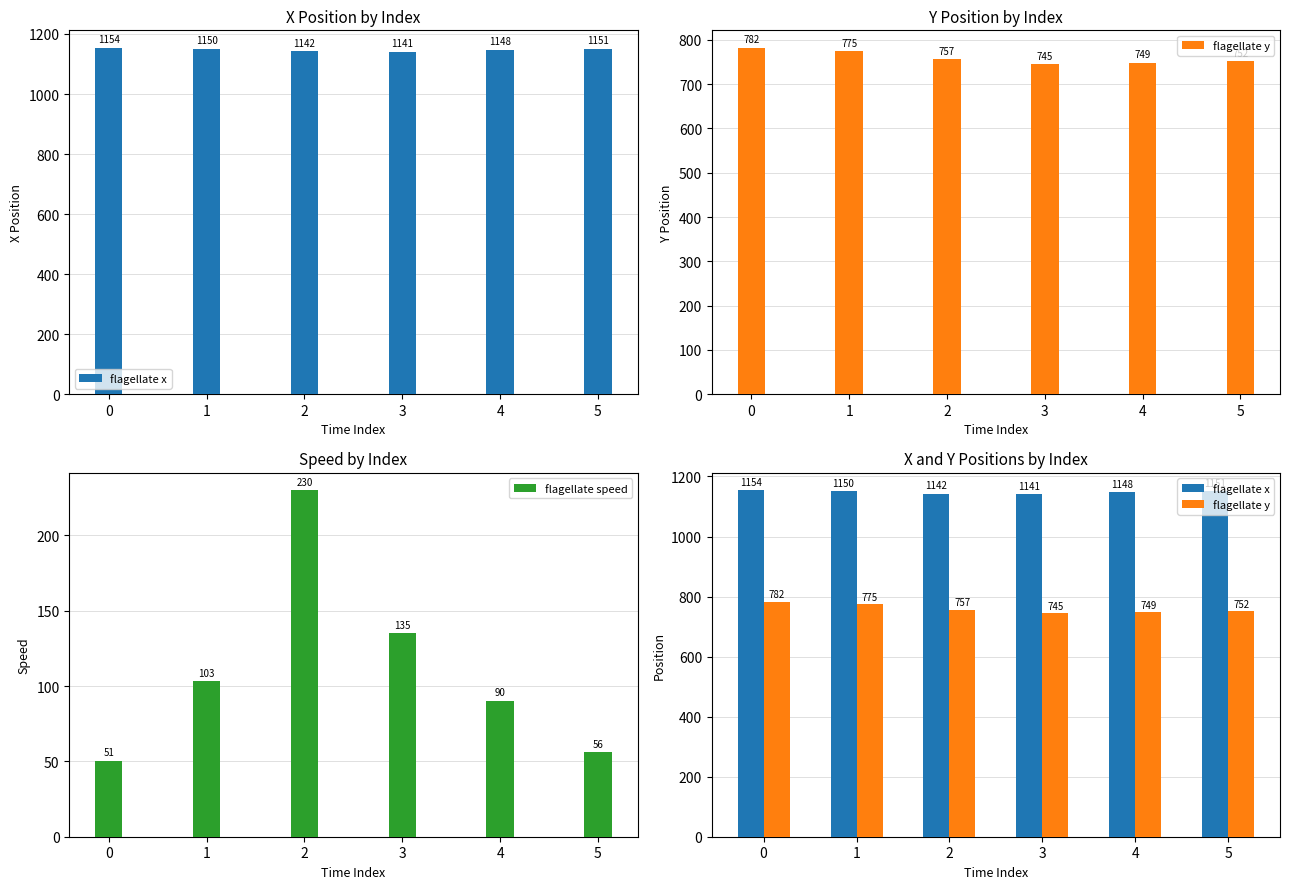

How many groups of bars are there?

6